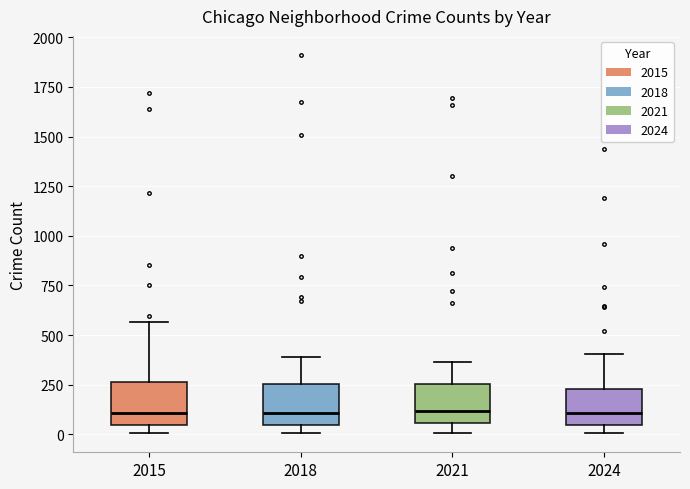

Reading left to right, transcribe this box plot: for each box, give where its median line is, the range the box spans, and where its two whiskers end, as read against the y-axis. The values are not printed on the chart, so give them approximately, as read against the axis.

2015: median 100, box 50 to 250, whiskers 0 to 550
2018: median 100, box 50 to 250, whiskers 0 to 400
2021: median 100, box 50 to 250, whiskers 0 to 350
2024: median 100, box 50 to 250, whiskers 0 to 400